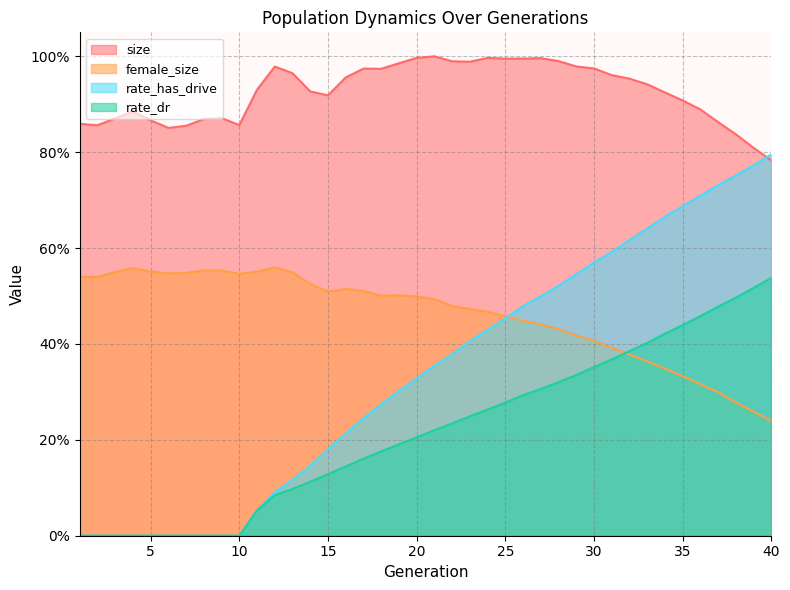

True or false: female_size has more than 2 interior local peaks.

True